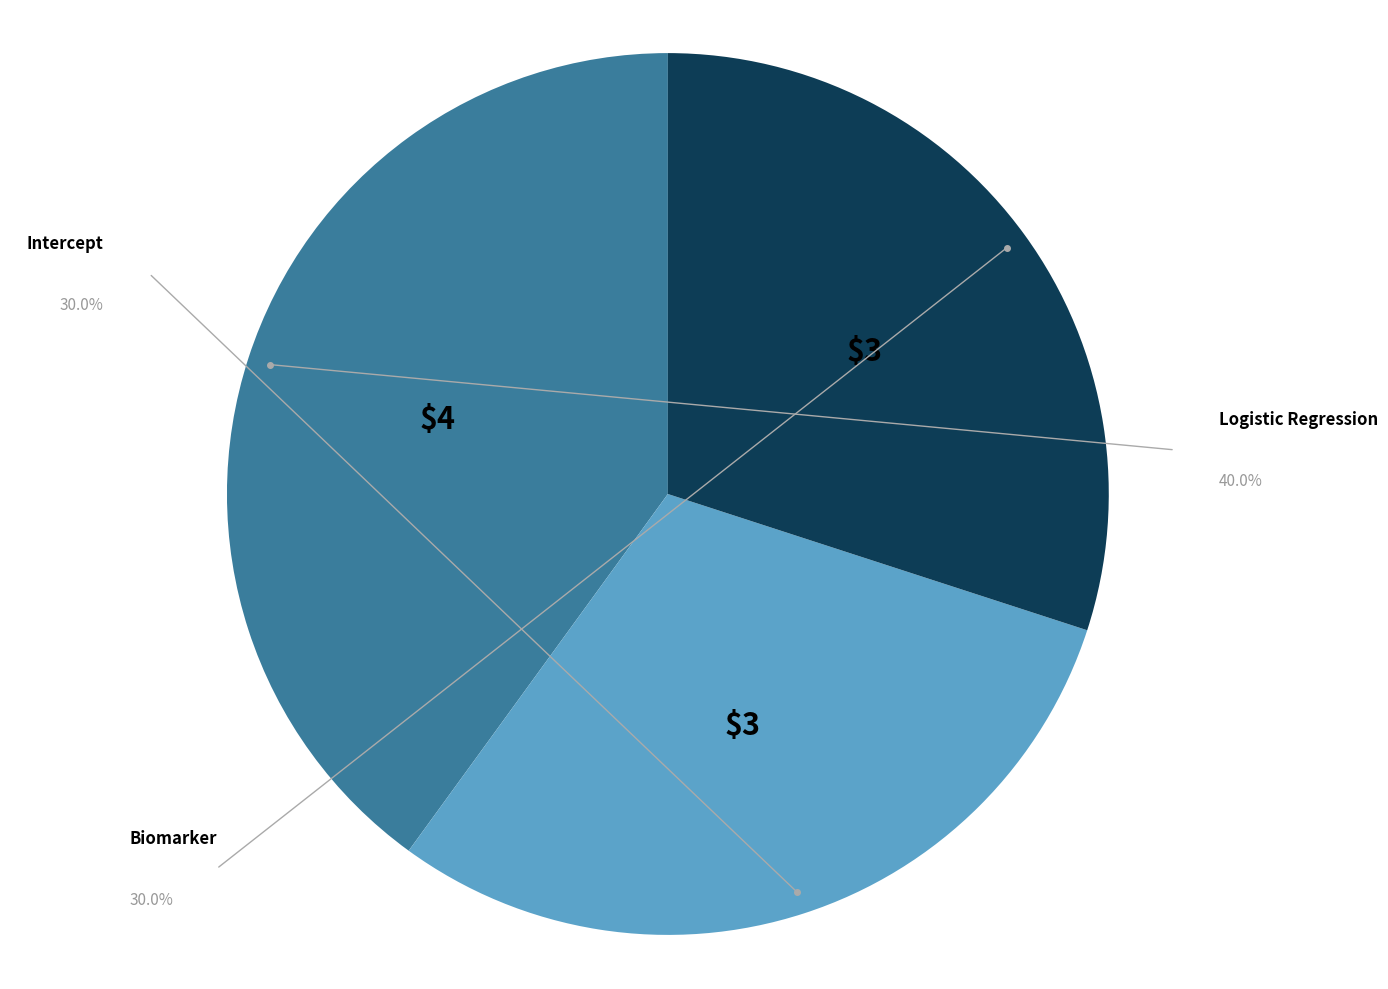

Between Biomarker and Logistic Regression, which is larger?

Logistic Regression